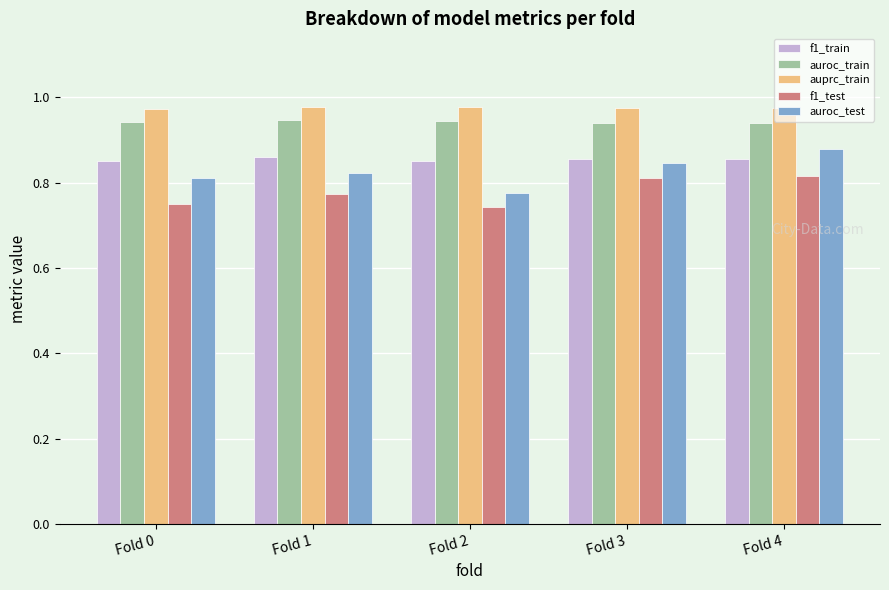

How many bars are there in each group?

5